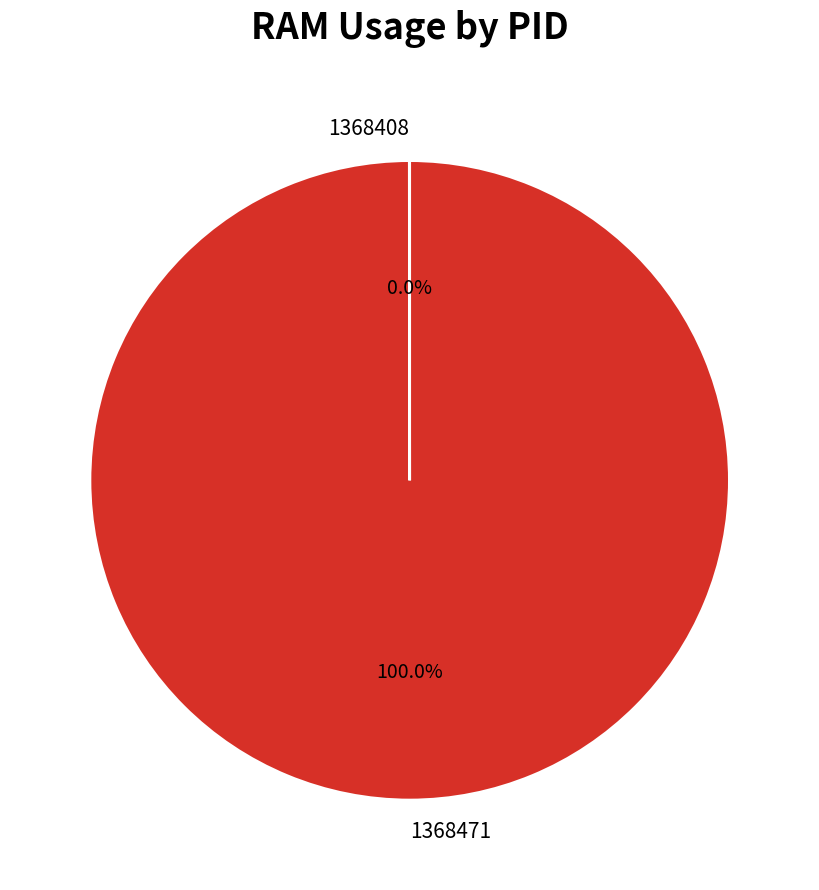

To the nearest percent, what is the average slice percentage?

50%